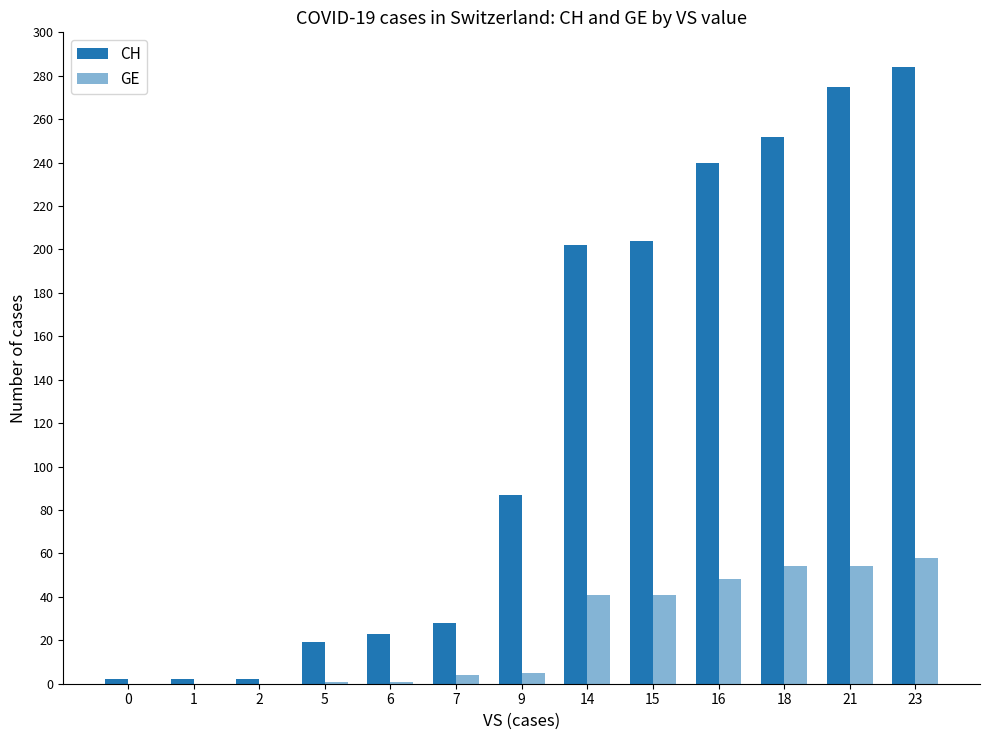

How many data points does each series have?

13